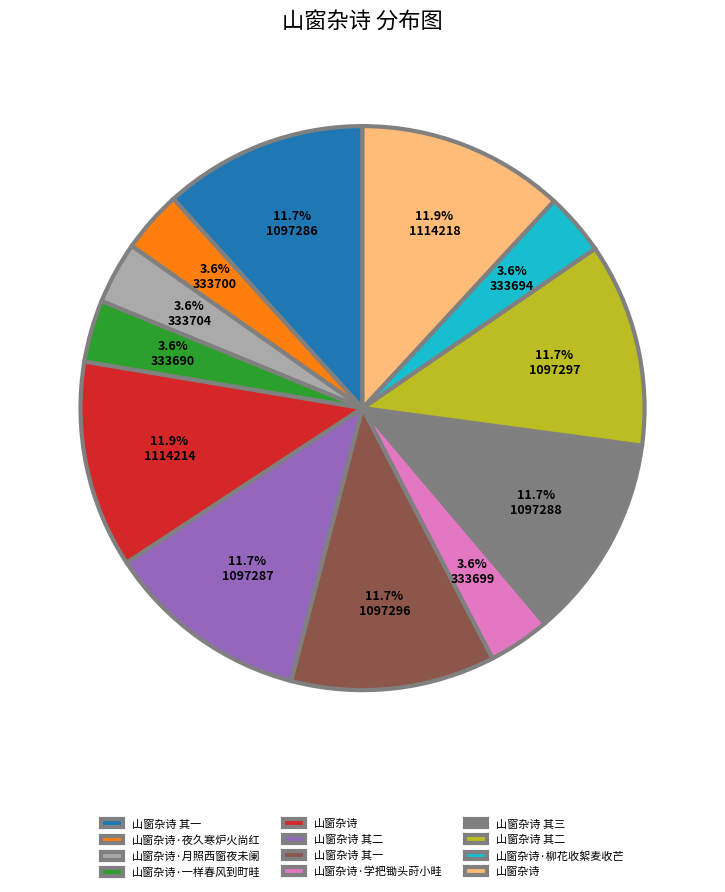

Is there any slice that represents more than half of the pie?

No